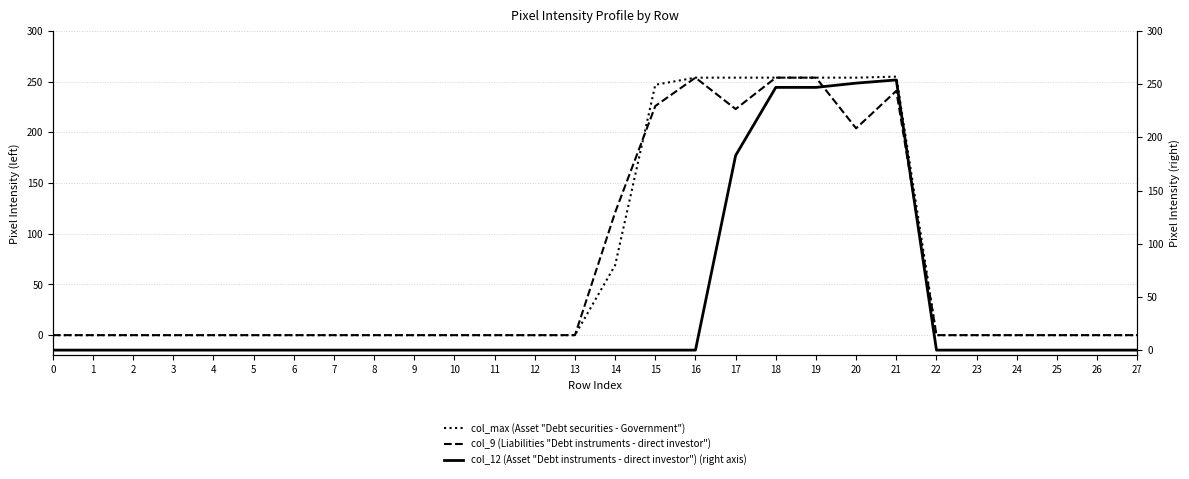

Reading right to left, extract all data points from this chart.

col_max (Asset "Debt securities - Government"): 0	0	0	0	0	0	255	254	254	254	254	254	247	69	0	0	0	0	0	0	0	0	0	0	0	0	0	0
col_9 (Liabilities "Debt instruments - direct investor"): 0	0	0	0	0	0	241	204	254	254	223	254	226	121	0	0	0	0	0	0	0	0	0	0	0	0	0	0
col_12 (Asset "Debt instruments - direct investor") (right axis): 0	0	0	0	0	0	254	251	247	247	183	0	0	0	0	0	0	0	0	0	0	0	0	0	0	0	0	0